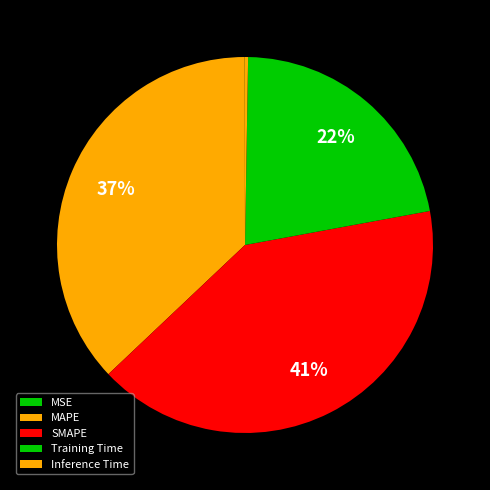

Does SMAPE represent more than half of the total?

No